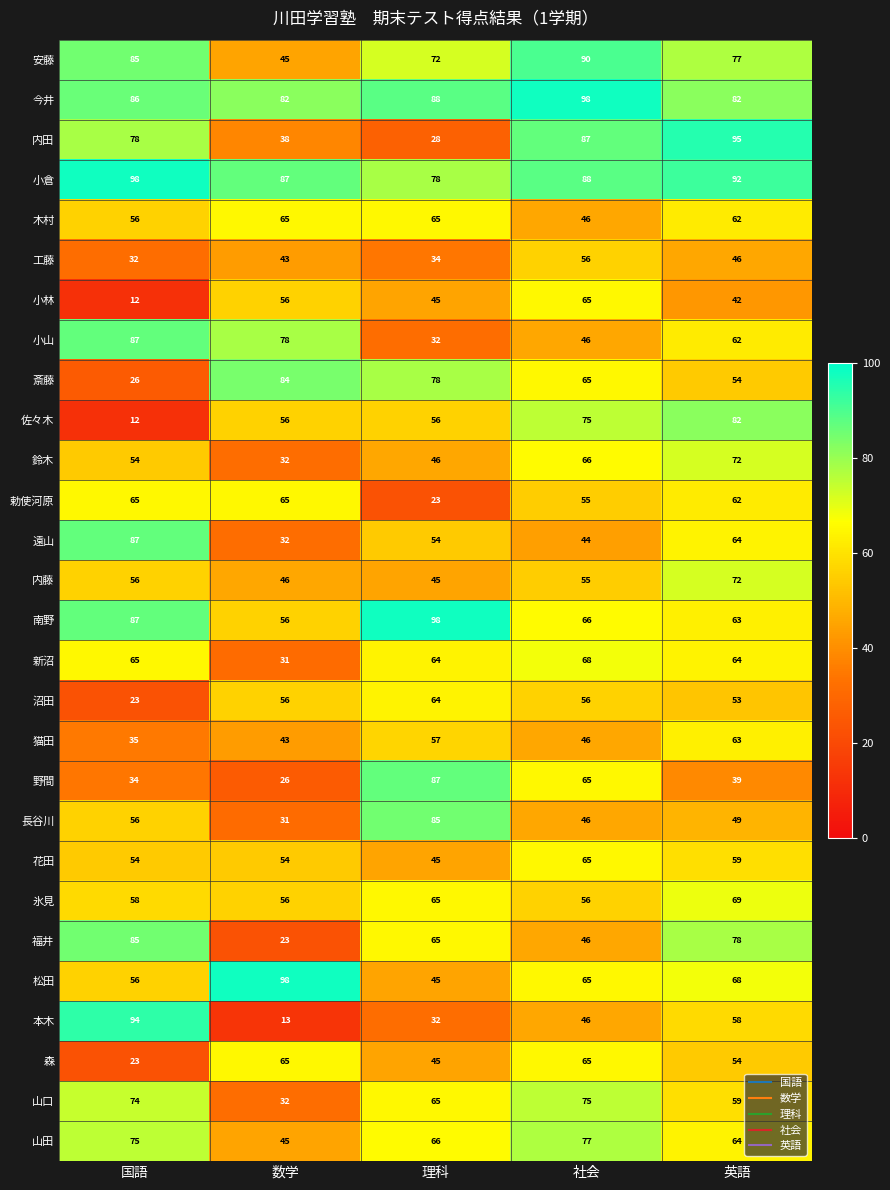

What is the difference between the maximum and second lowest values in the 猫田 series?

20